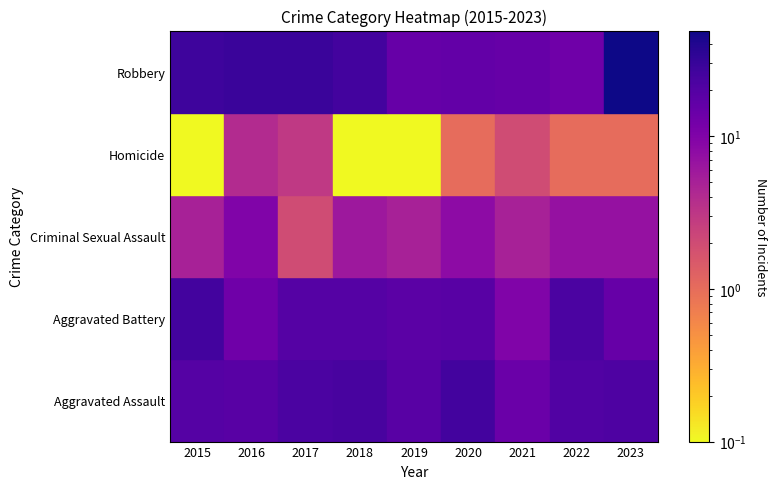

The value of Criminal Sexual Assault at 2021 is 5. True or false?

True